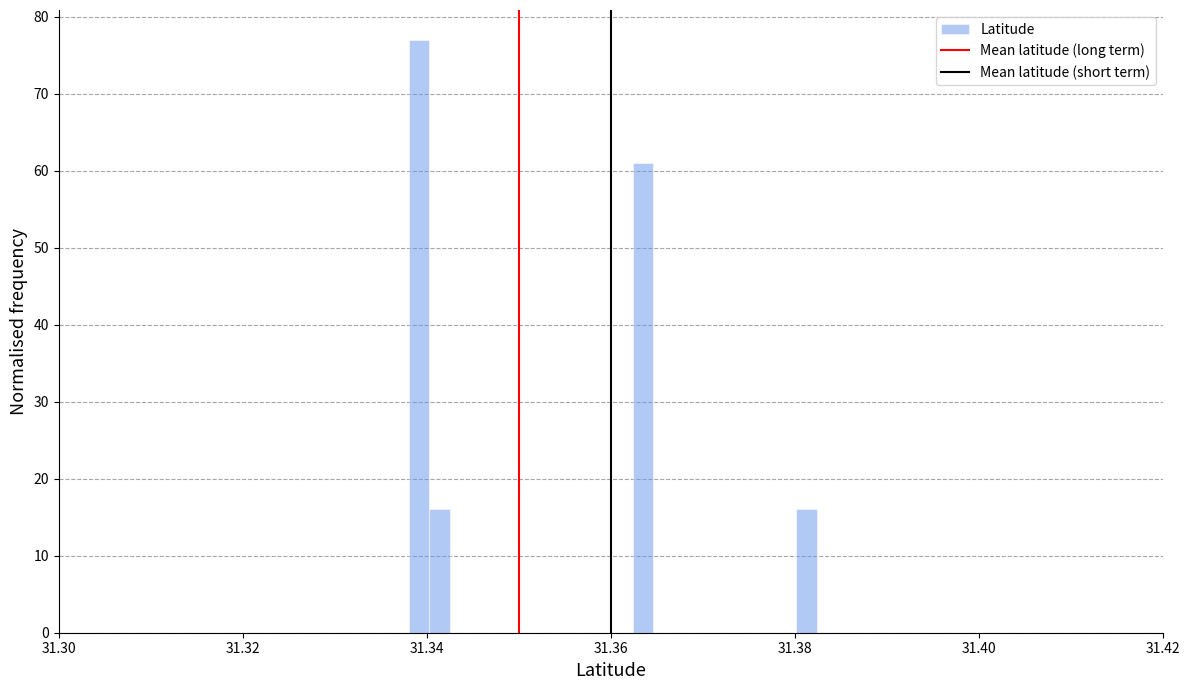

Read against the x-axis, roughly where is the centre of the tallest bar?

31.340